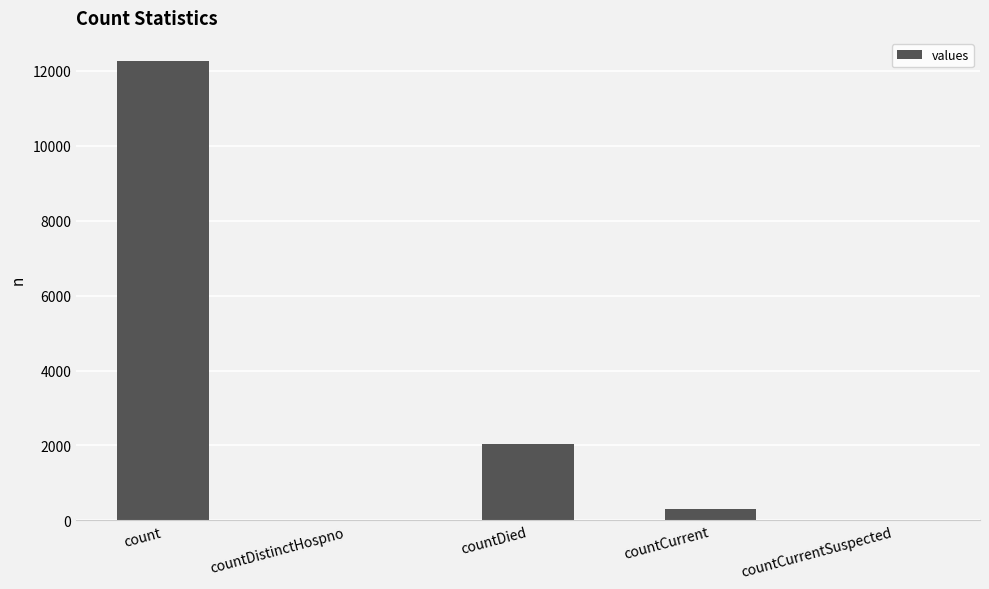

Read the value at countDied.

2052